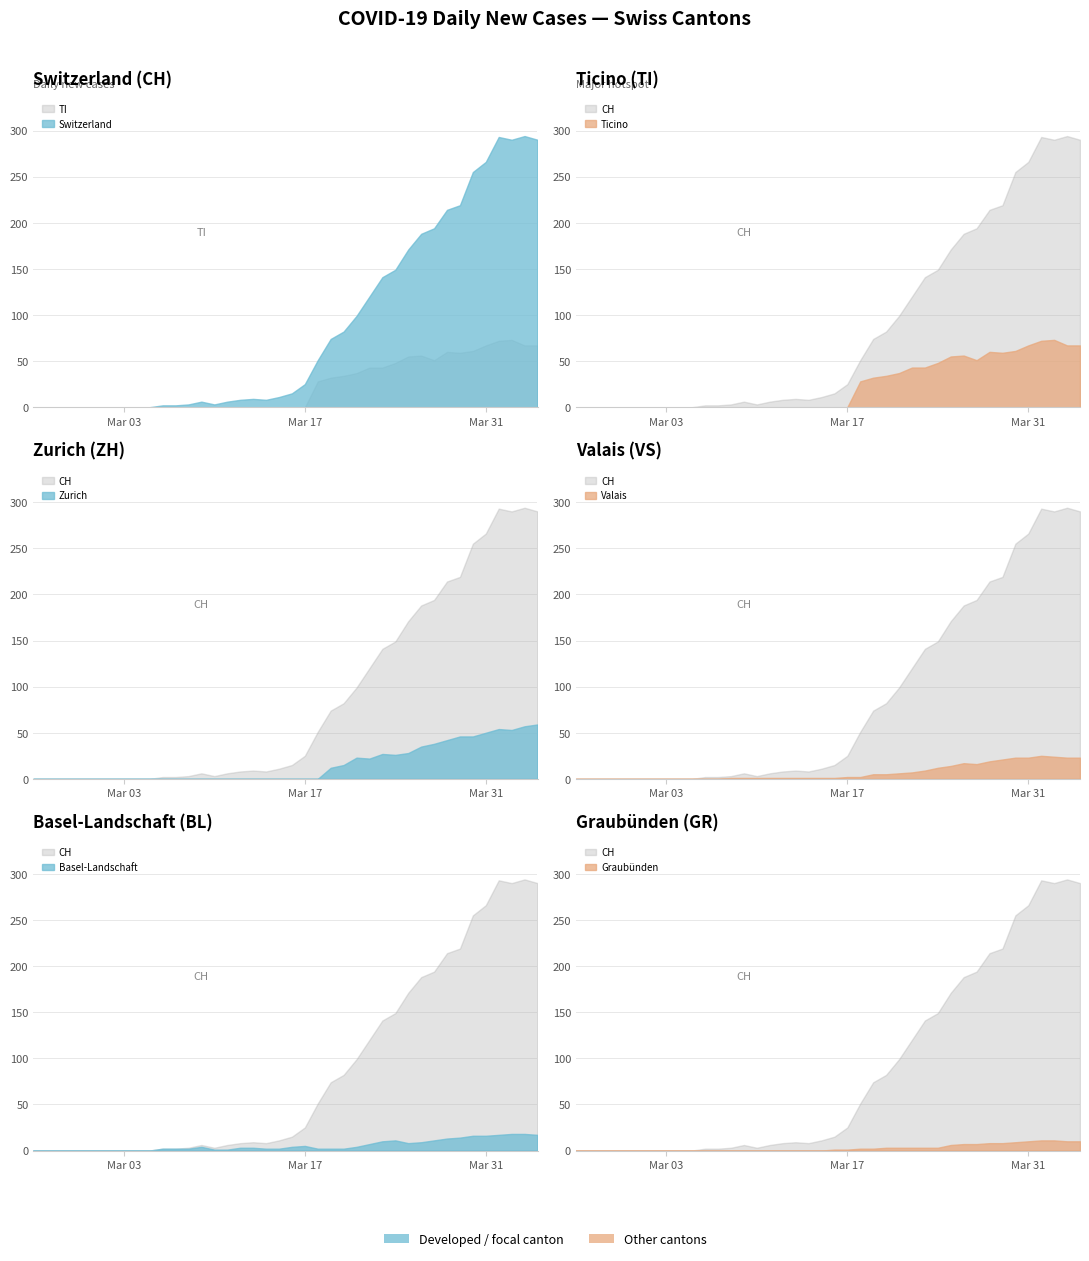

True or false: TI has more than 0 points higher than both neighbors.

True